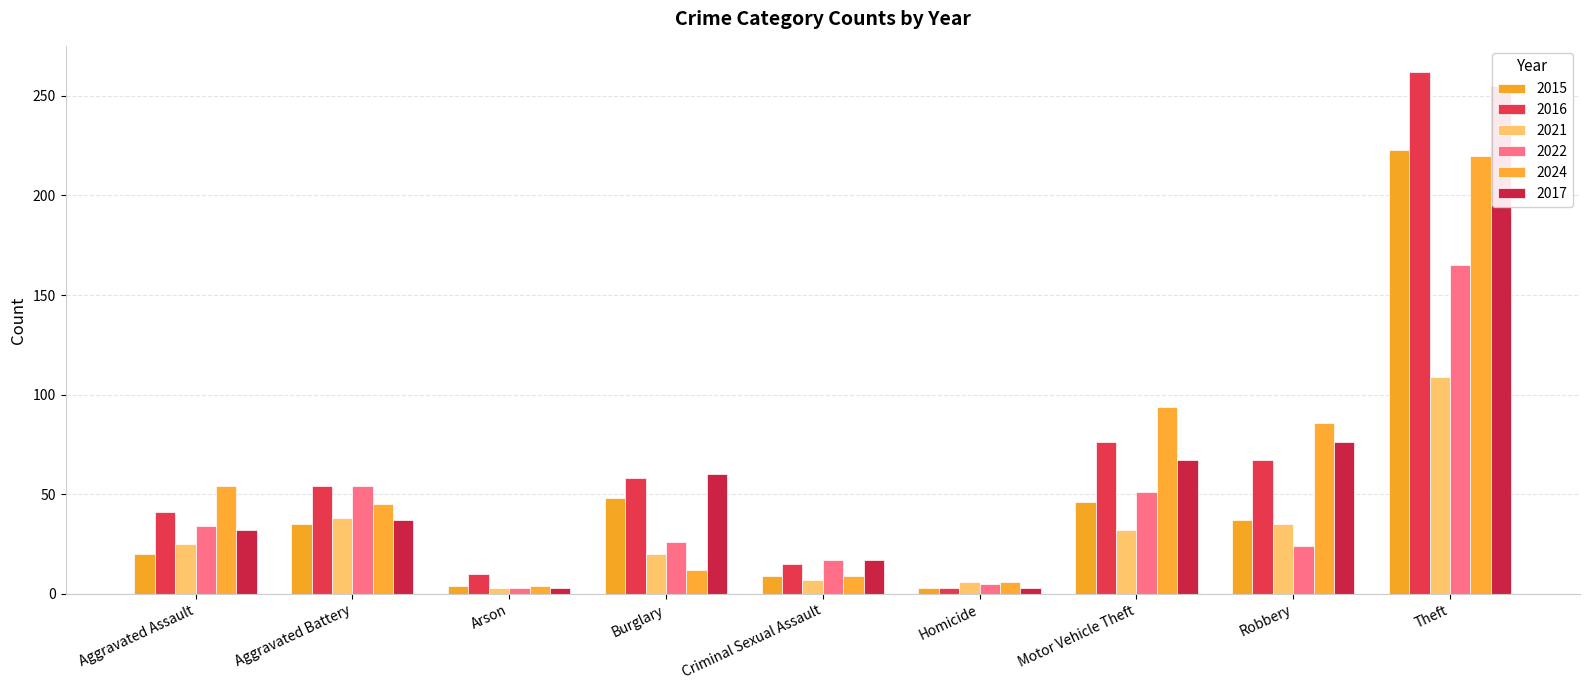

What is the label of the 1st bar from the right?

Theft